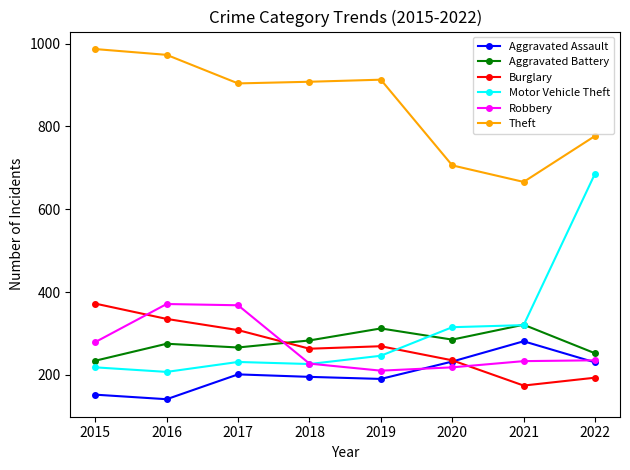

True or false: Aggravated Assault has more than 1 points higher than both neighbors.

True